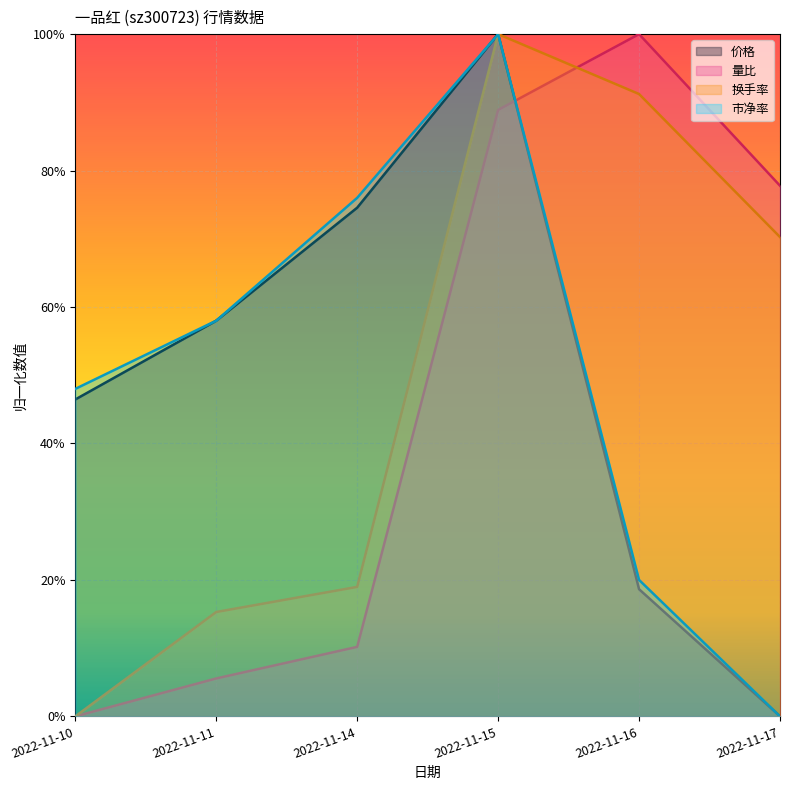

Is the value of 价格 at 2022-11-14 greater than the value of 市净率 at 2022-11-10?

Yes